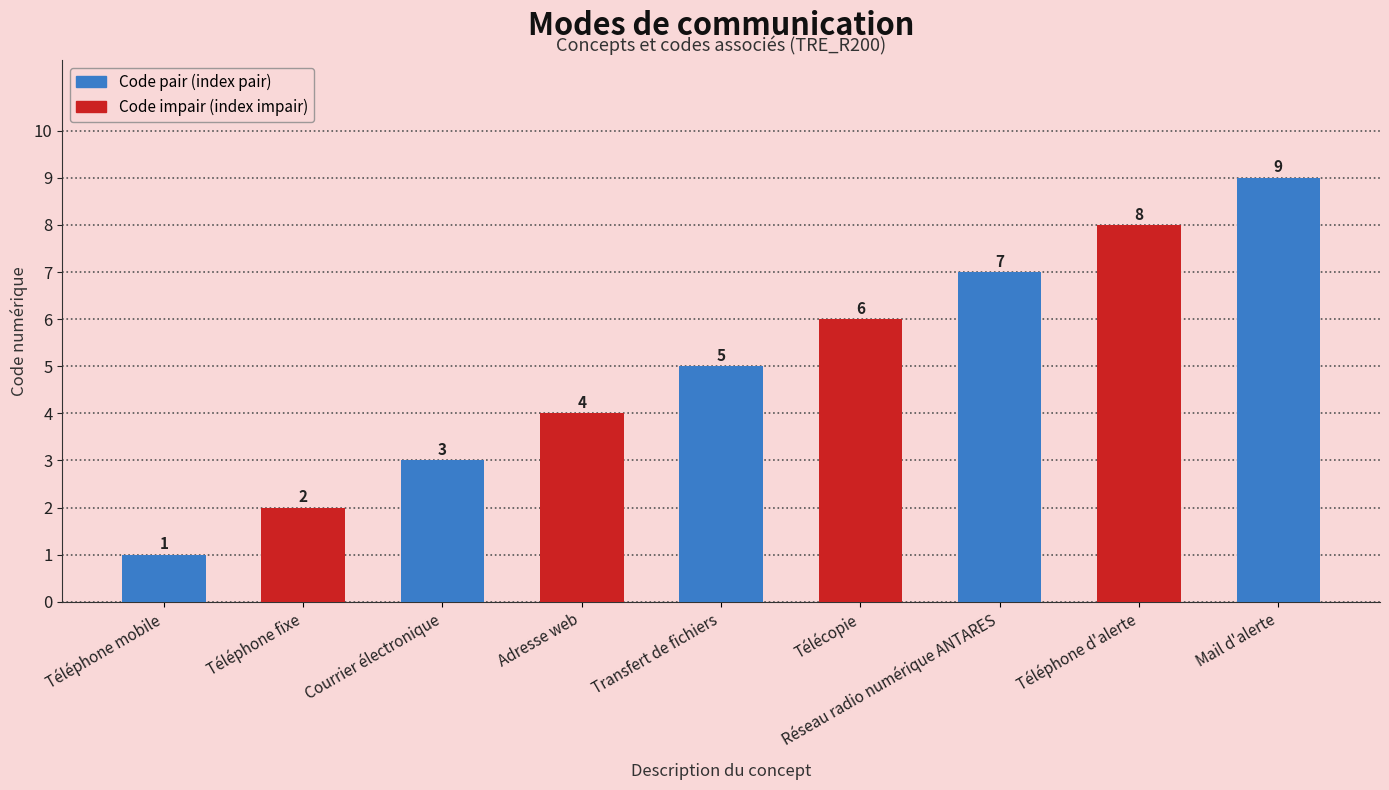

What is the change in value from Téléphone fixe to Réseau radio numérique ANTARES?

+5